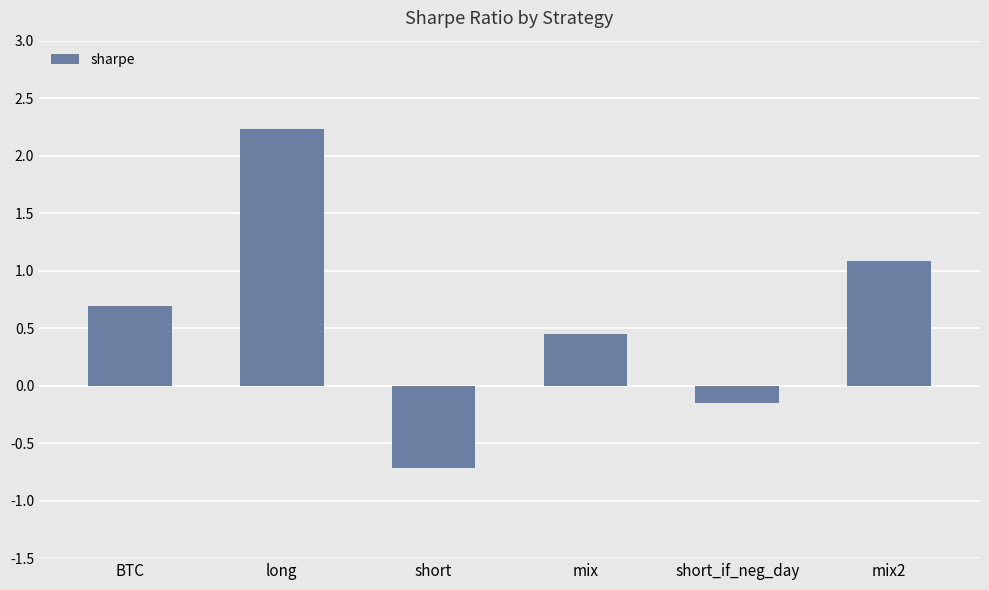

How many values are above zero?

4